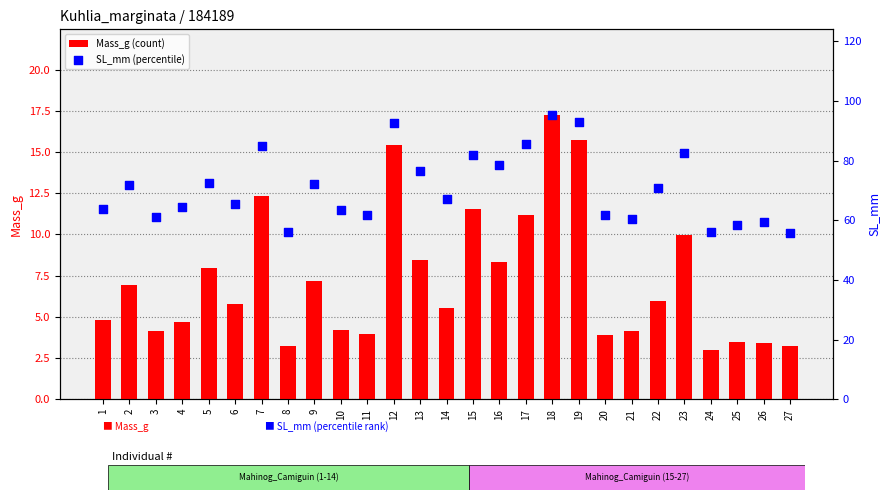

Which series has the largest total across all categories?

SL_mm